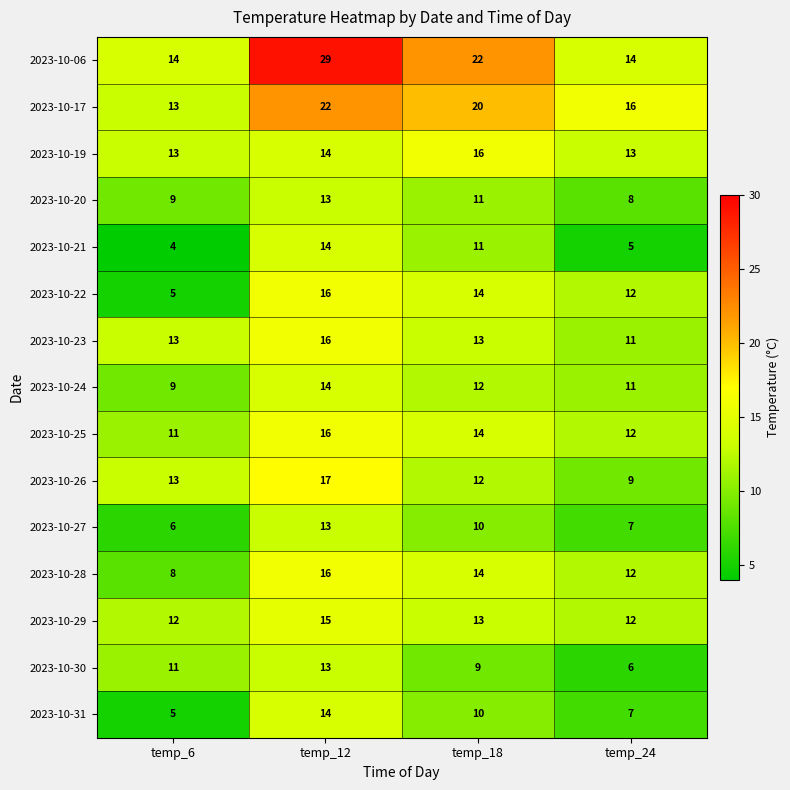

Which series has the largest range (max minus min)?

2023-10-06